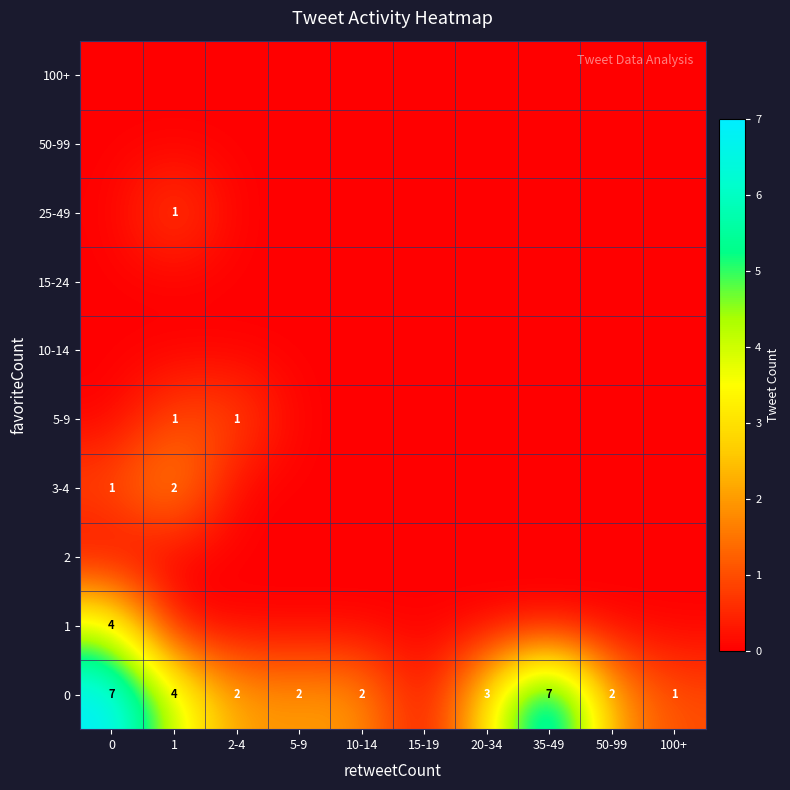

Rank the series by their maximum value, from lowest to highest.

2, 10-14, 15-24, 50-99, 100+, 5-9, 25-49, 3-4, 1, 0